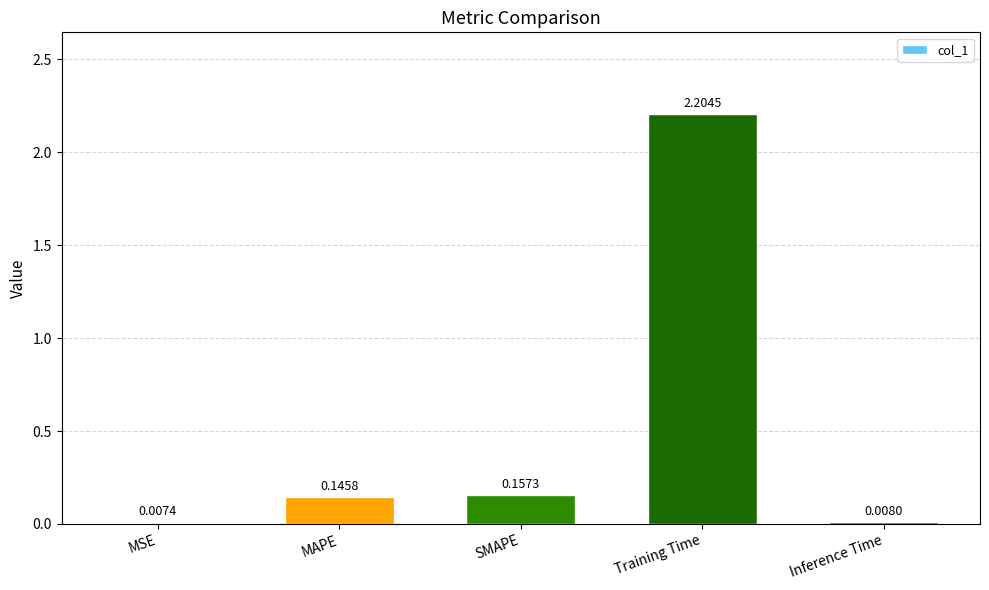

Count the number of categories in the chart.

5